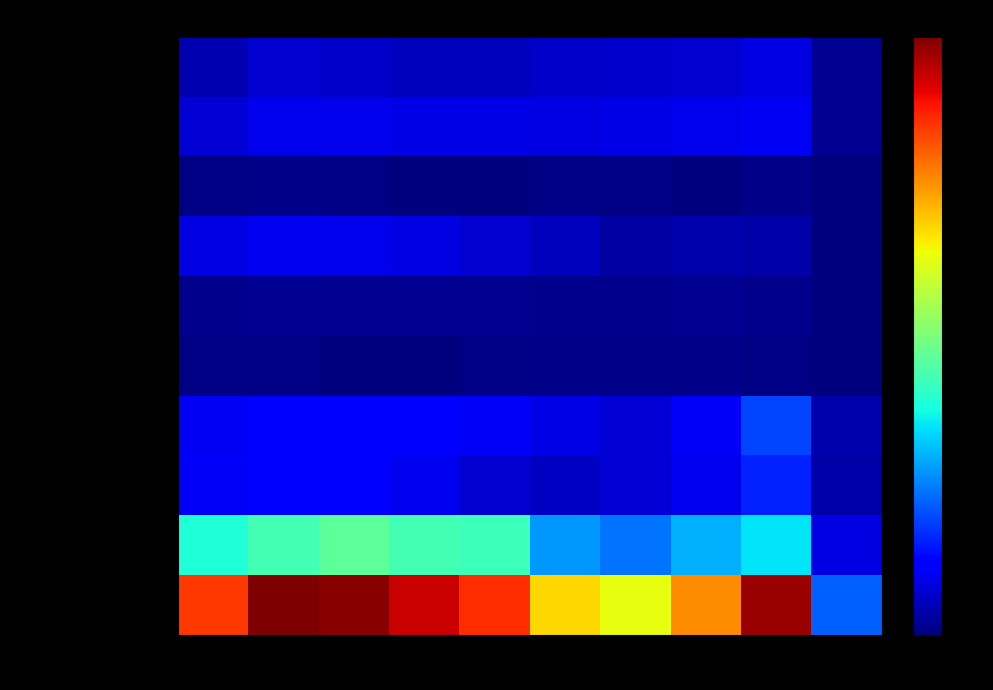

What is the spread (max minus min) of values at 2018?

1840